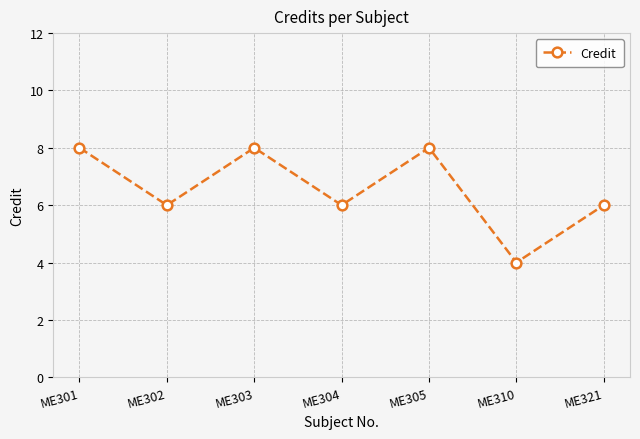

What is the greatest value displayed?

8